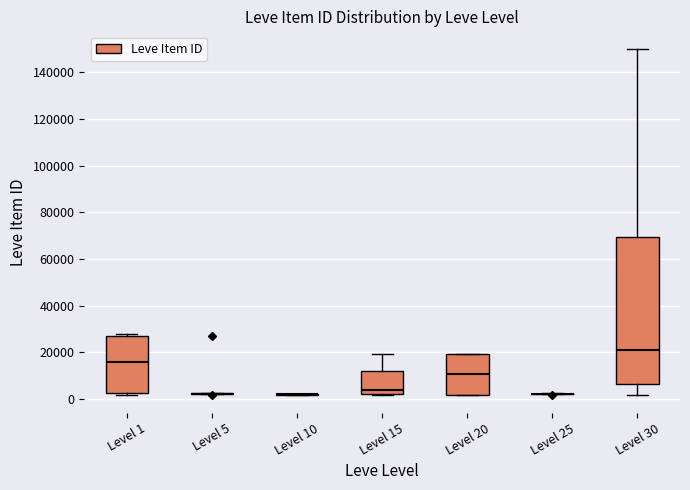

Comparing the boxes themselves (not the whiskers), which one is the tallest?

Level 30